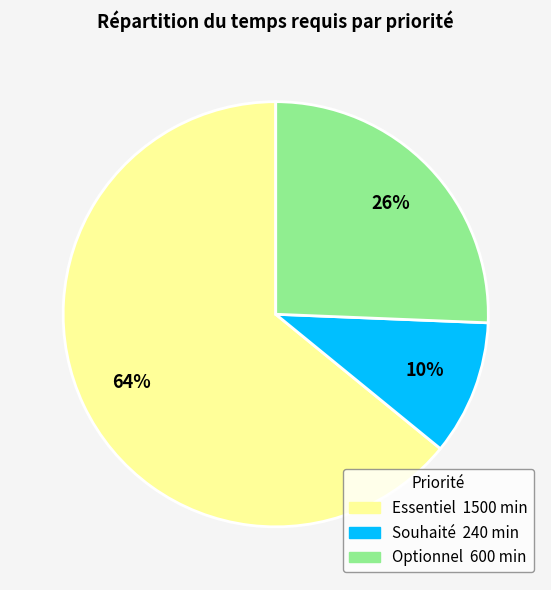

True or false: Optionnel accounts for 40% of the total.

False